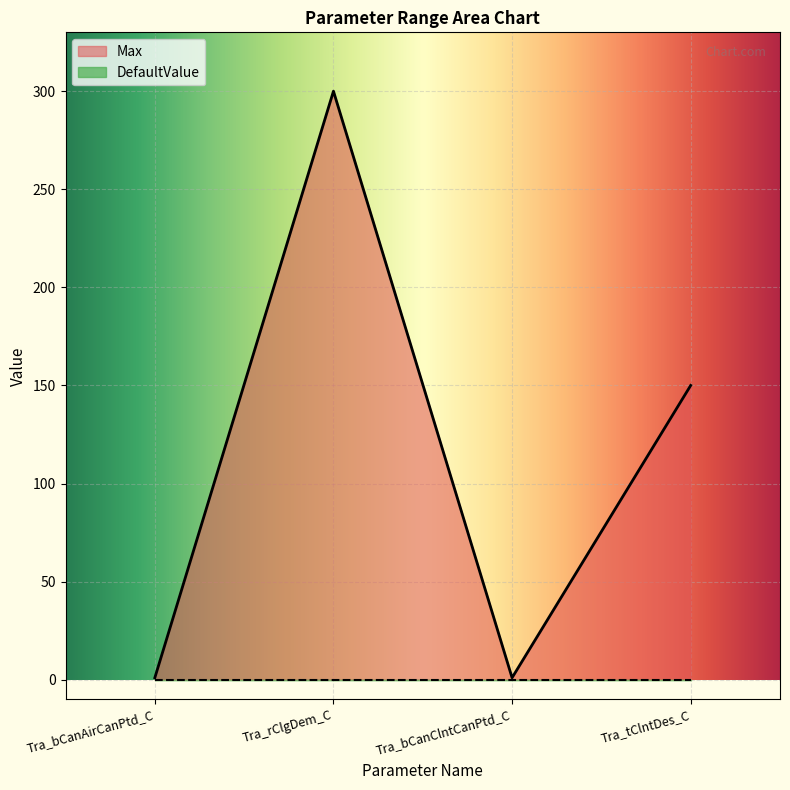

What is the label of the 3rd point from the right?

Tra_rClgDem_C